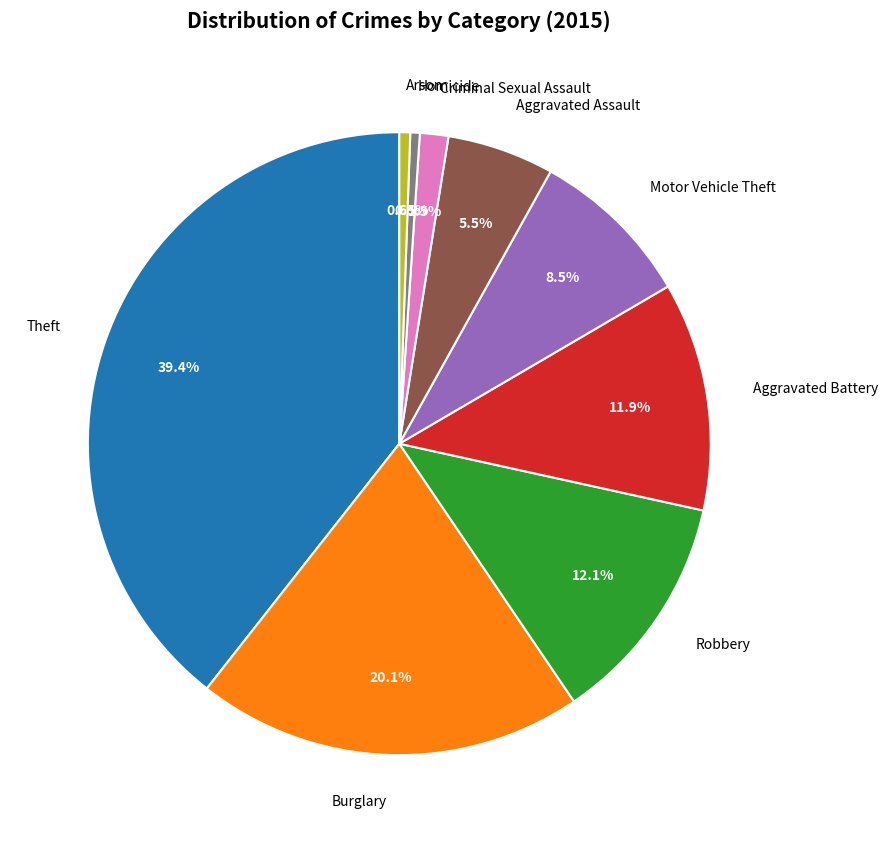

Does any single category account for the majority?

No